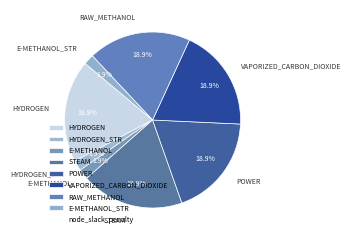

How many segments does this pie chart have?

8